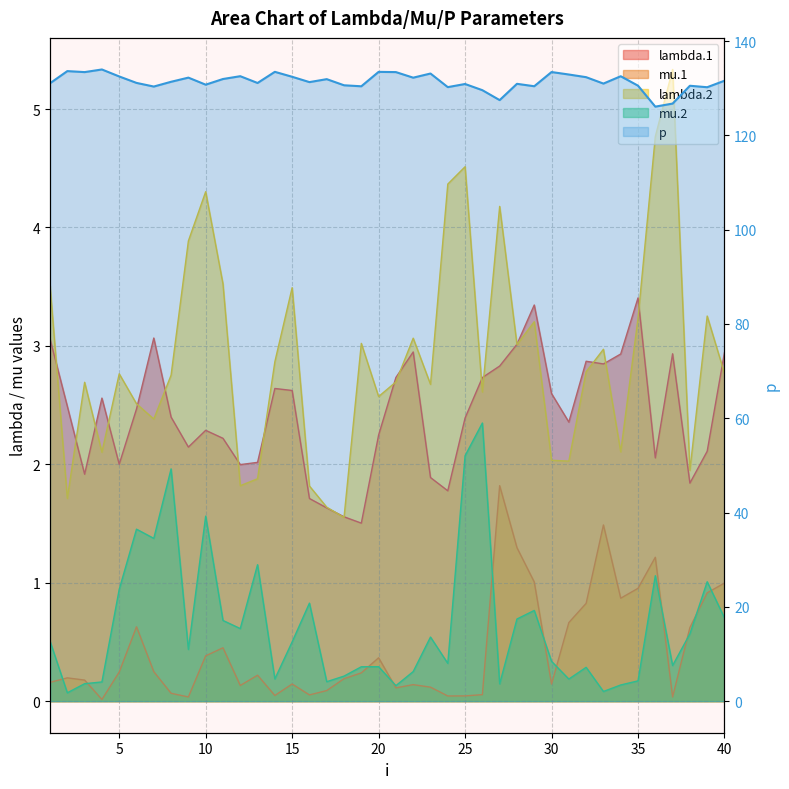

The p series shows 59.0 at 25. True or false?

False